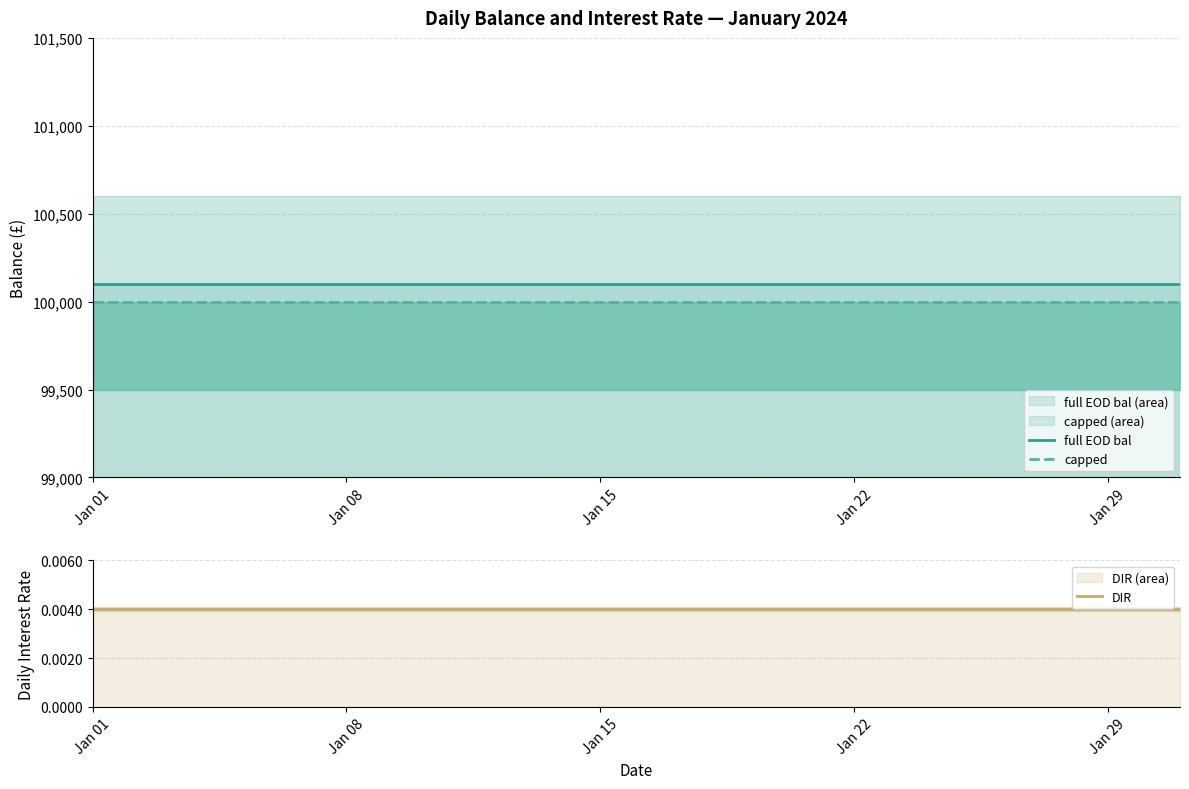

True or false: DIR has more than 1 points higher than both neighbors.

False